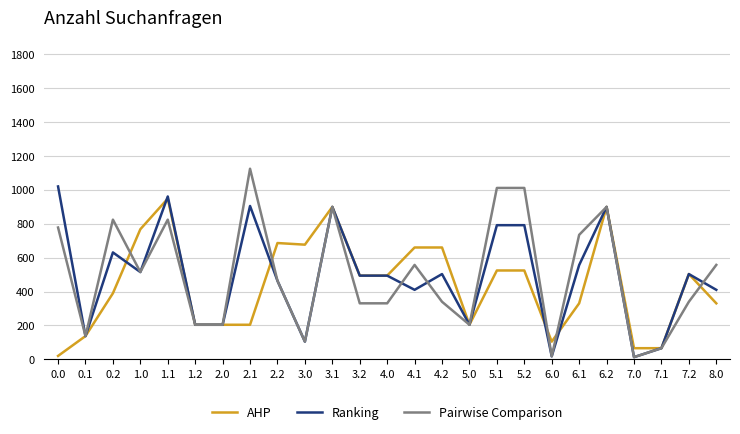

Does the chart display data point markers on the line(s)?

No